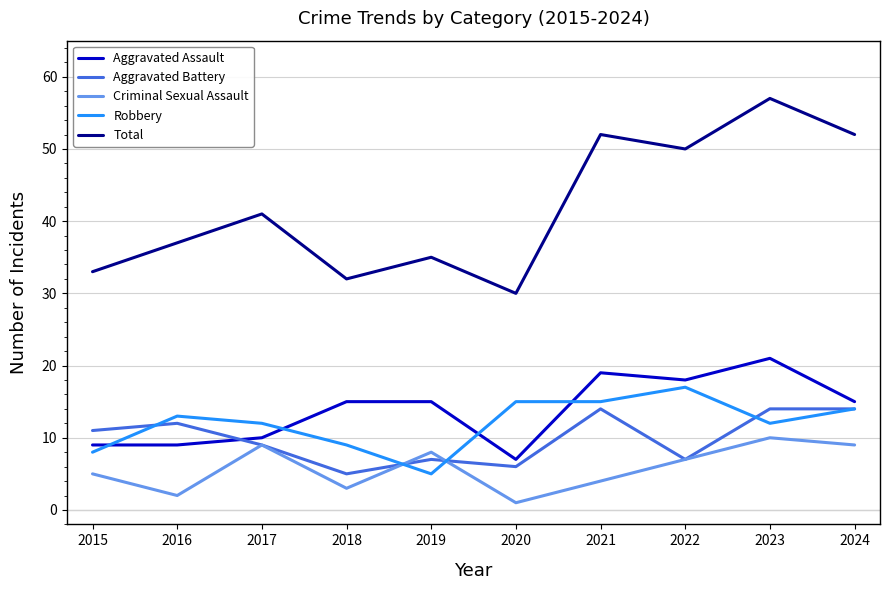

What is the minimum value shown in the chart?

1